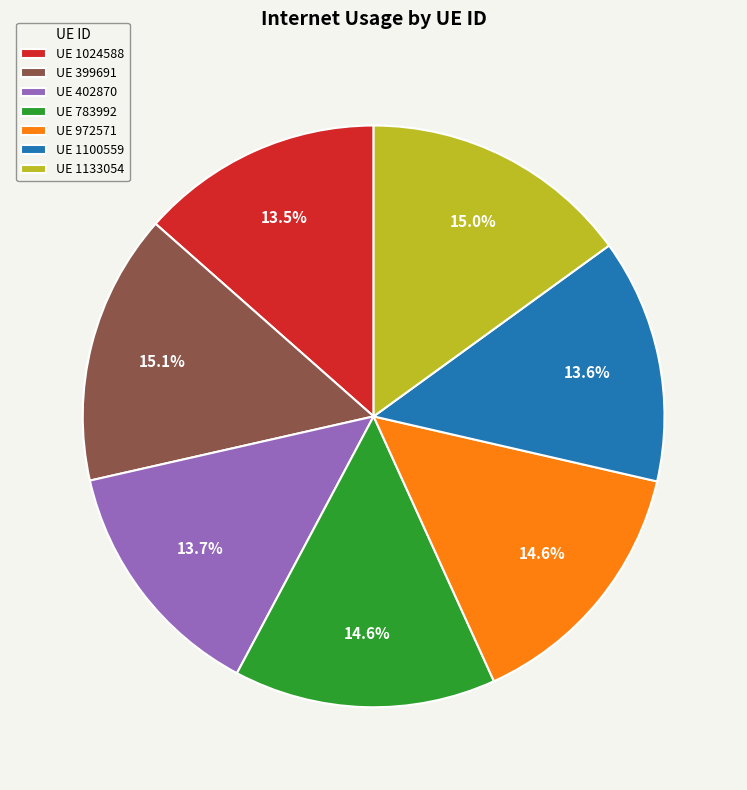

To the nearest percent, what is the average slice percentage?

14%